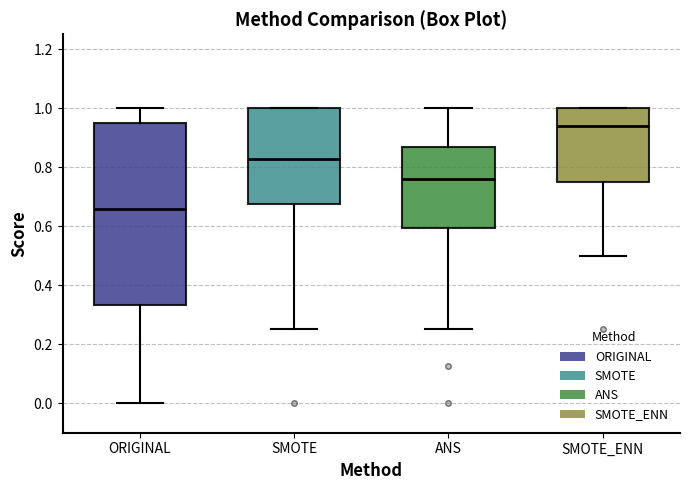

Reading left to right, read every box against the y-axis: the position of its median line, the range the box covers, and the ends of its whiskers. The values are not printed on the chart, so give them approximately, as read against the axis.

ORIGINAL: median 0.66, box 0.34 to 0.94, whiskers 0.00 to 1.00
SMOTE: median 0.82, box 0.68 to 1.00, whiskers 0.26 to 1.00
ANS: median 0.76, box 0.60 to 0.86, whiskers 0.26 to 1.00
SMOTE_ENN: median 0.94, box 0.76 to 1.00, whiskers 0.50 to 1.00